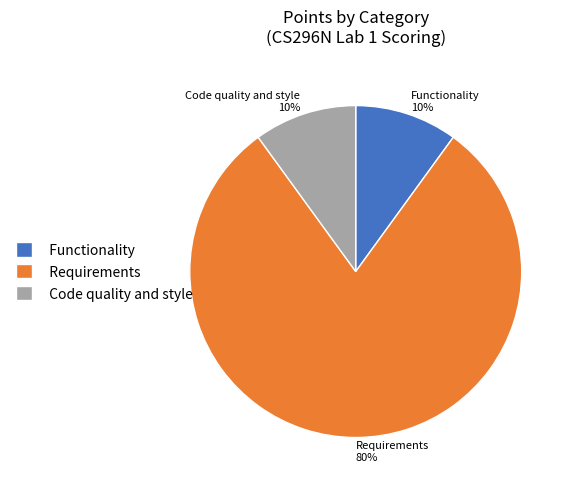

To the nearest percent, what portion does Requirements represent?

80%